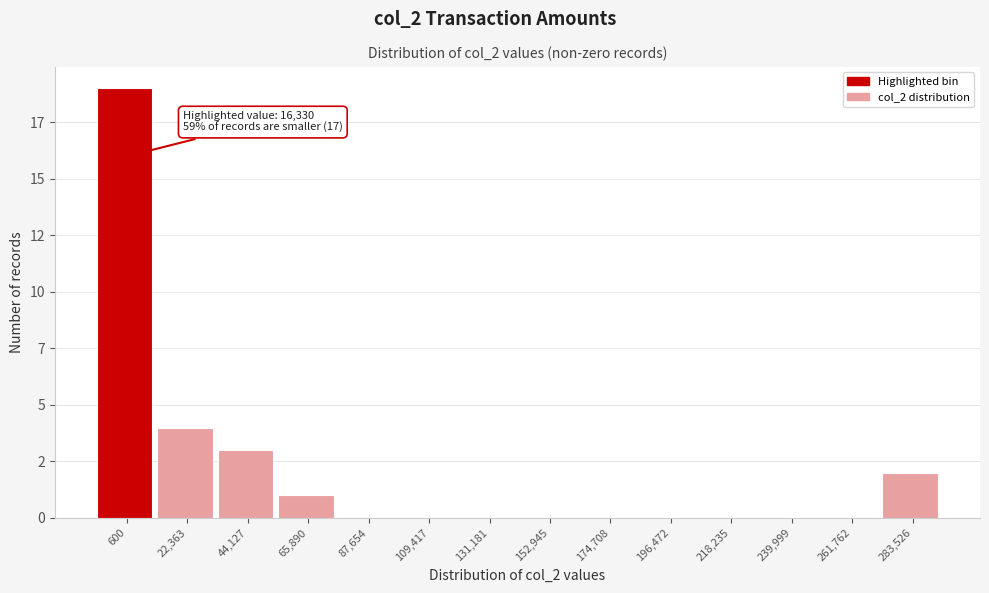

Are the bars horizontal?

No